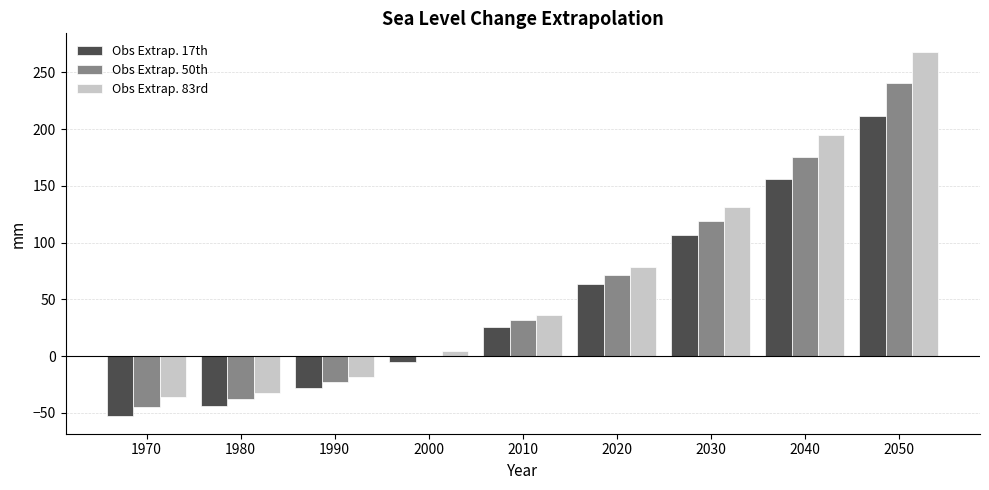

Which label corresponds to the largest value in the chart?

2050